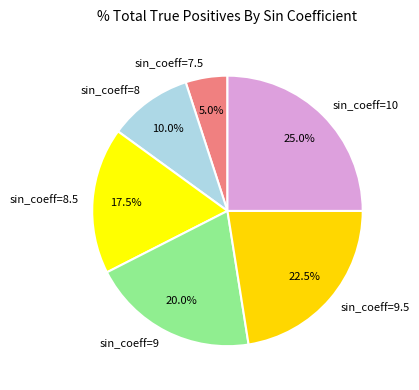

Which category has the biggest portion of the pie?

sin_coeff=10